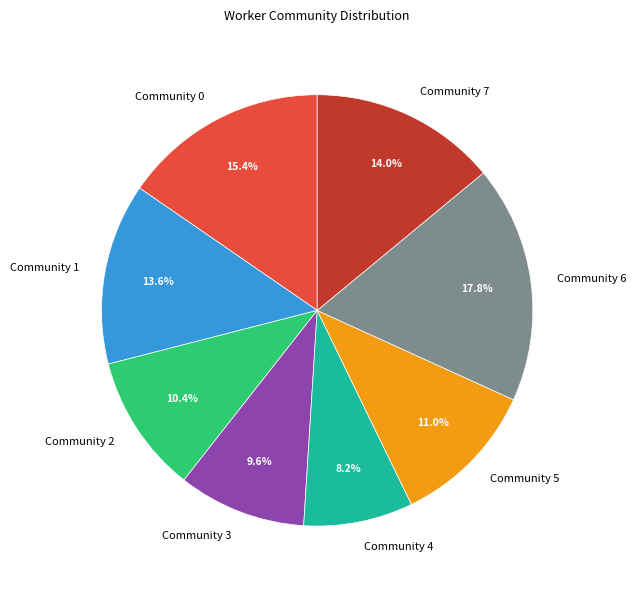

How much of the chart is everything except Community 7?

86.0%